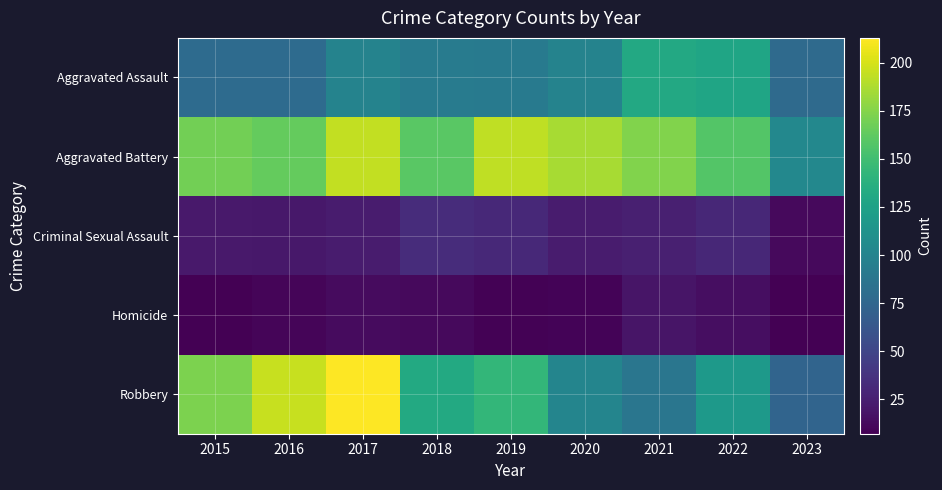

Which has a higher value, 2022 or 2023?

2022